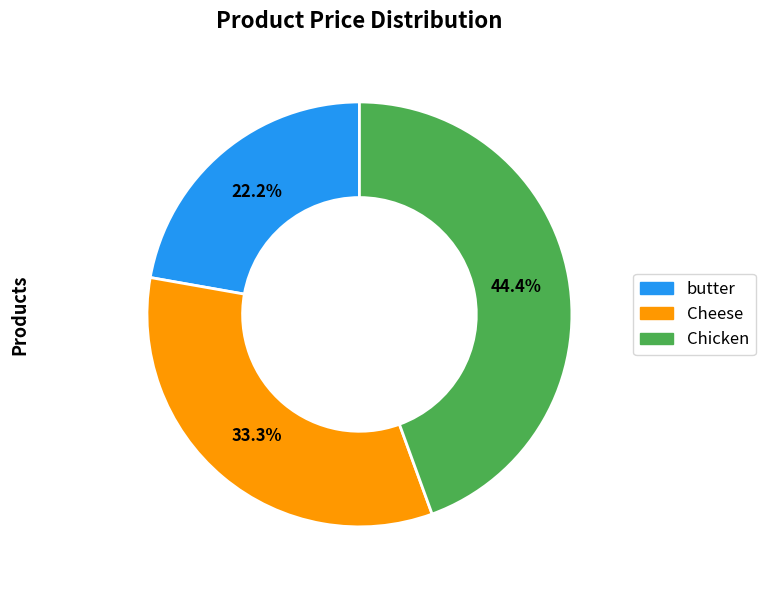

Is there a majority slice in this chart?

No